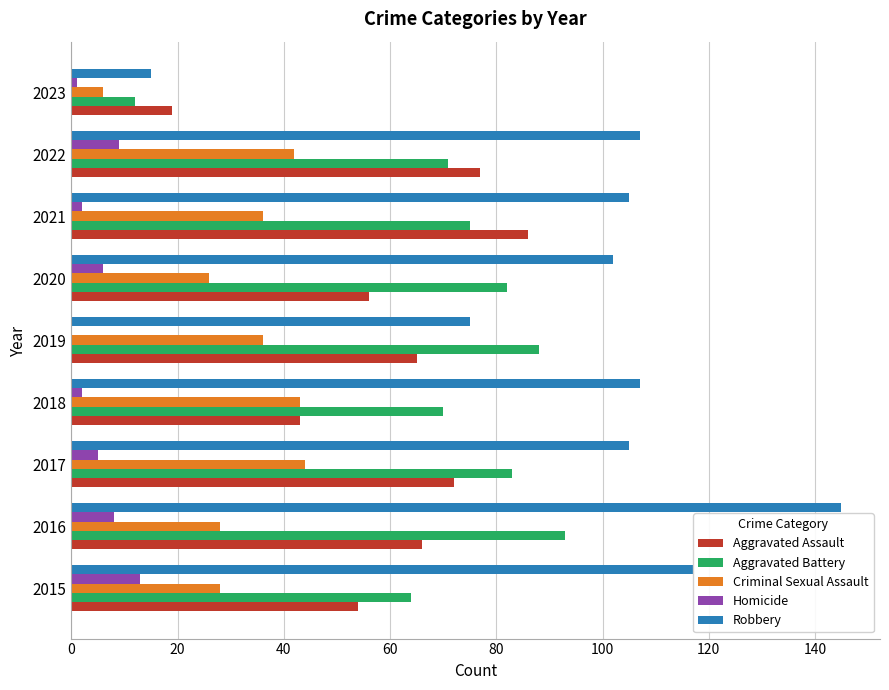

Where is Robbery nearest to the value 80?

2019